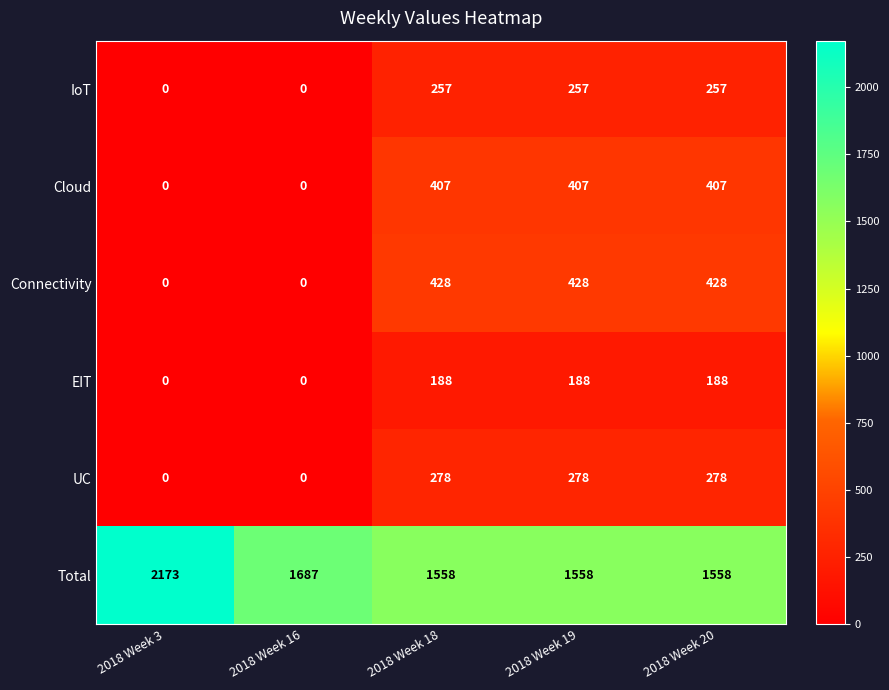

What is the greatest value displayed?

2173